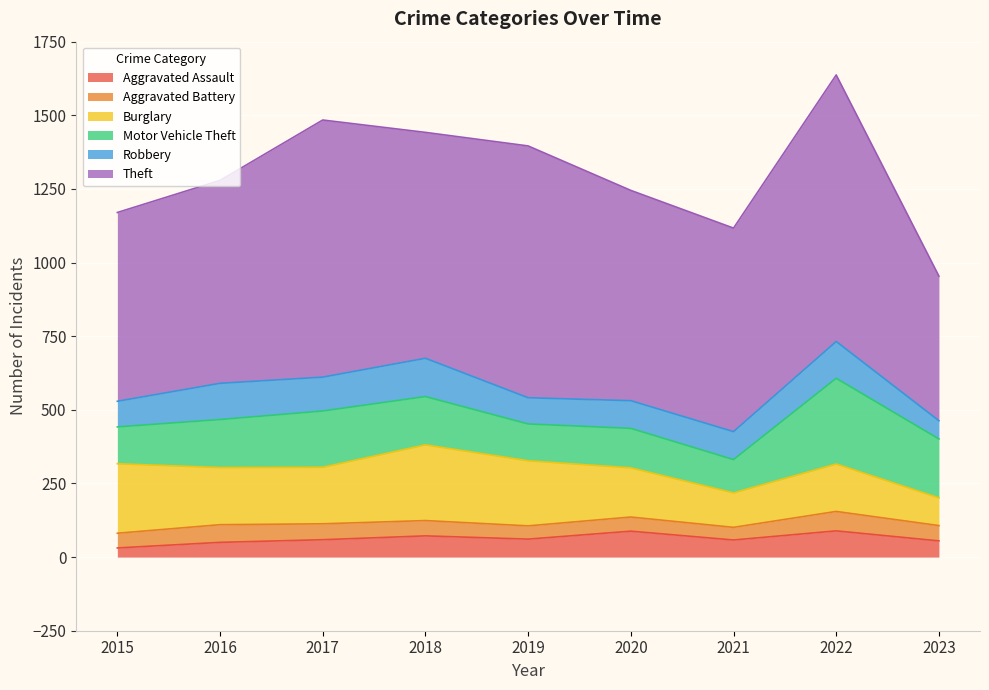

What is the value of the Robbery point at the 5th from the left?

89